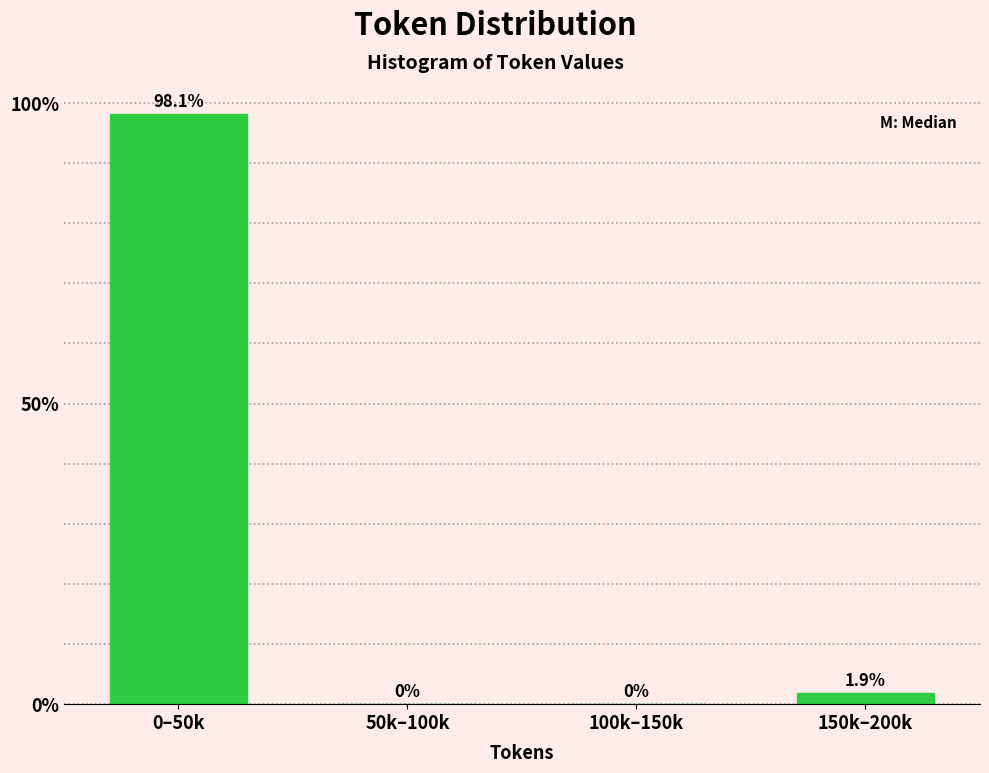

Reading right to left, what are all the values shown in this chart?

150k–200k=1.9	100k–150k=0.0	50k–100k=0.0	0–50k=98.1